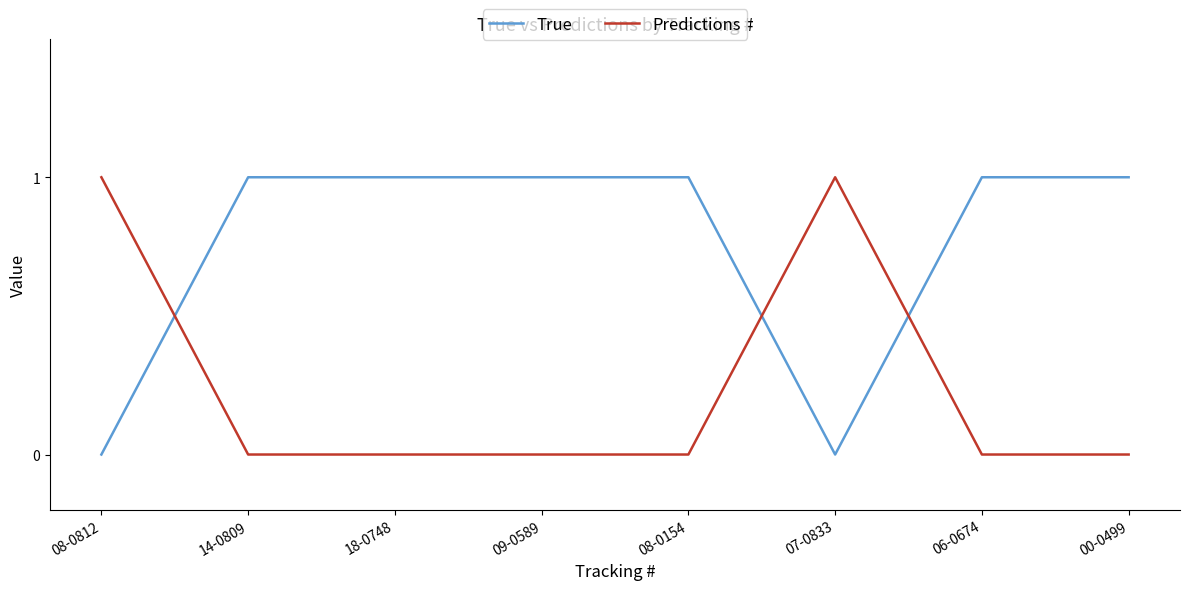

After their last crossing, which series has the higher values: Predictions or True?

True